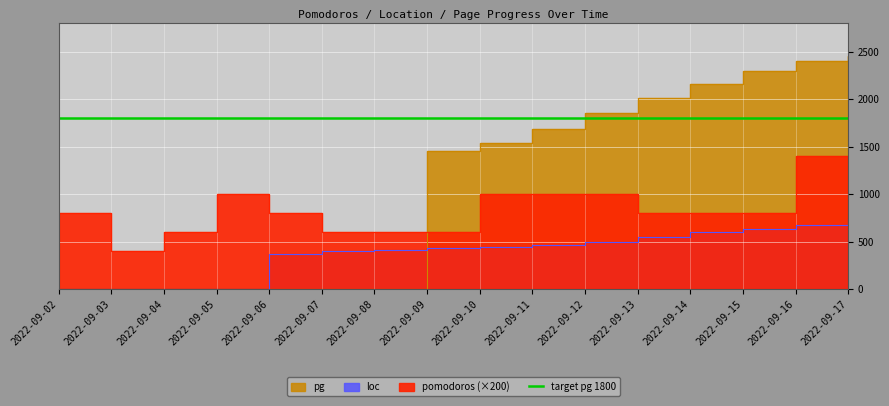

The value of pomodoros at 2022-09-05 is 1000. True or false?

True